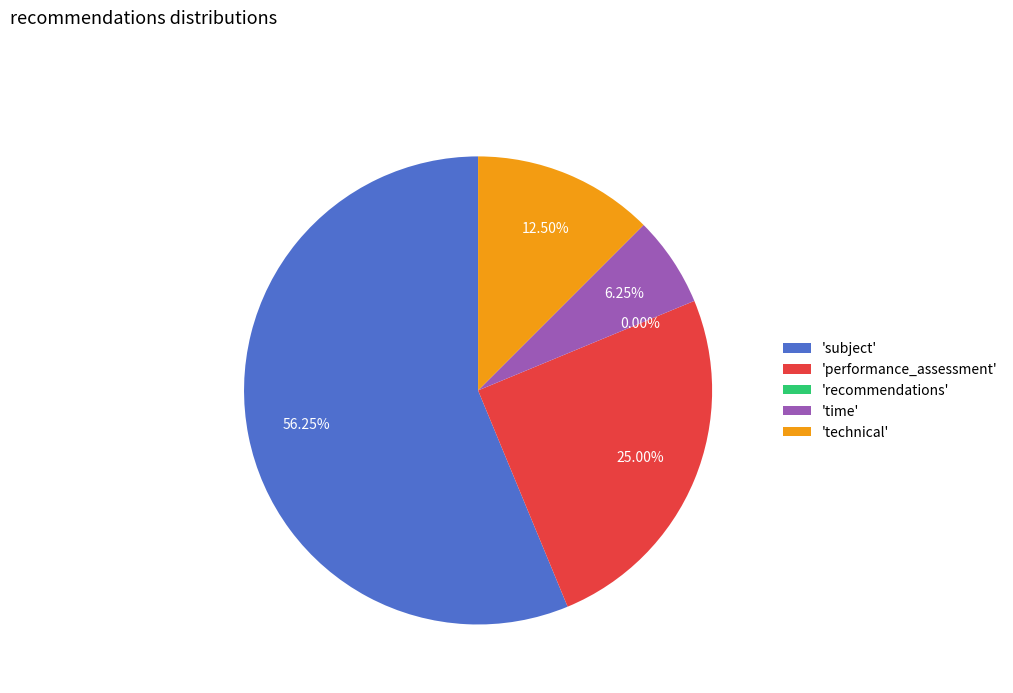

Is it true that performance_assessment is 19% of the pie?

False